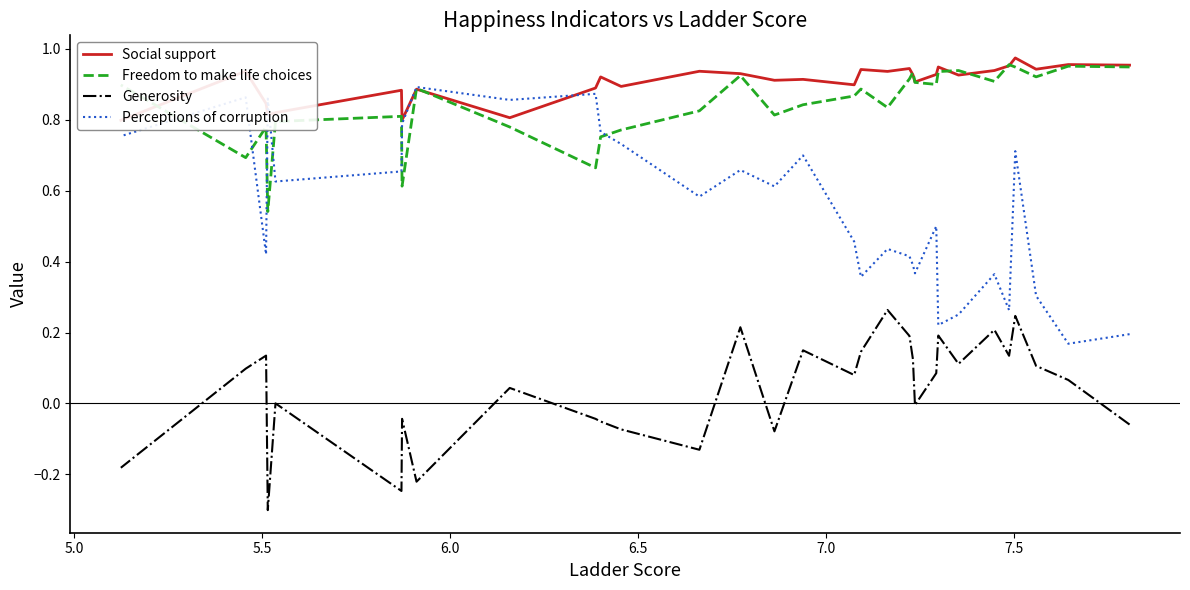

True or false: Generosity and Perceptions of corruption intersect in this chart.

False